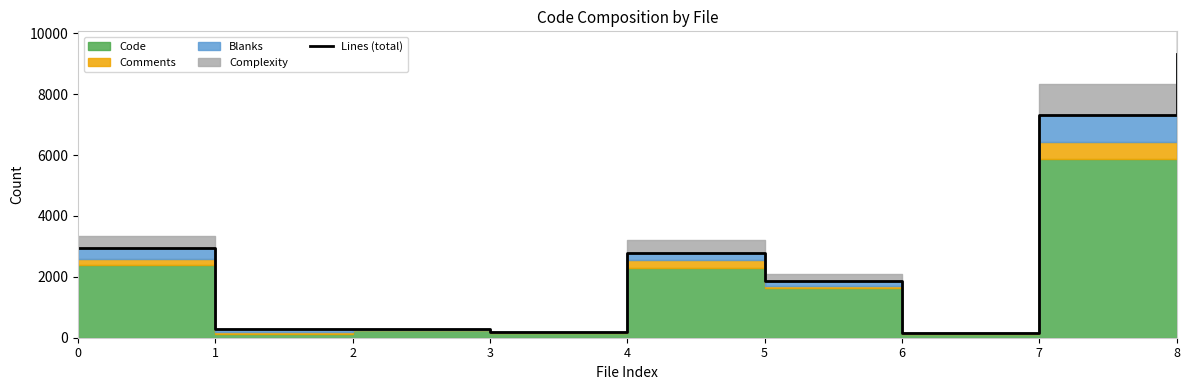

Does the chart have visible grid lines?

No